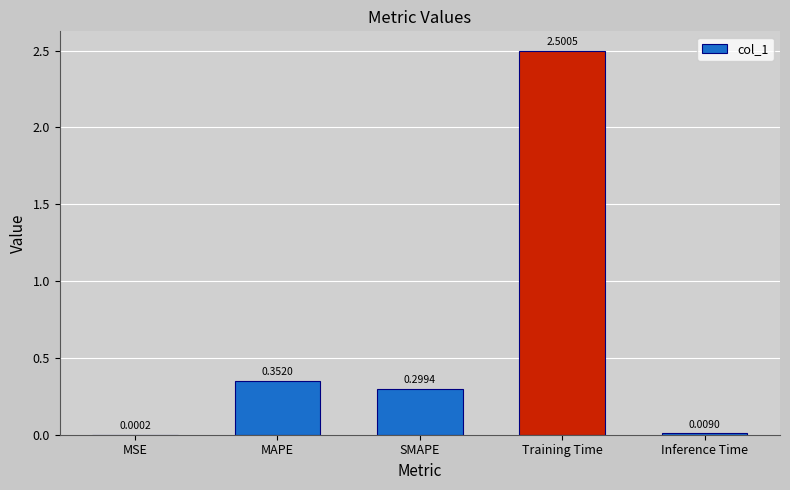

What is the sum of all values?

3.2